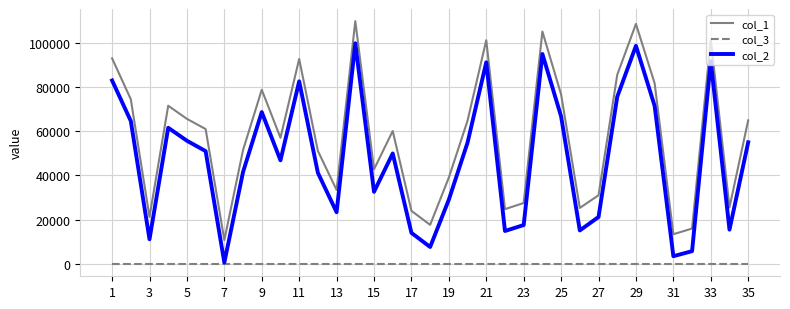

List the series in order of their overall mean, highest first.

col_1, col_2, col_3